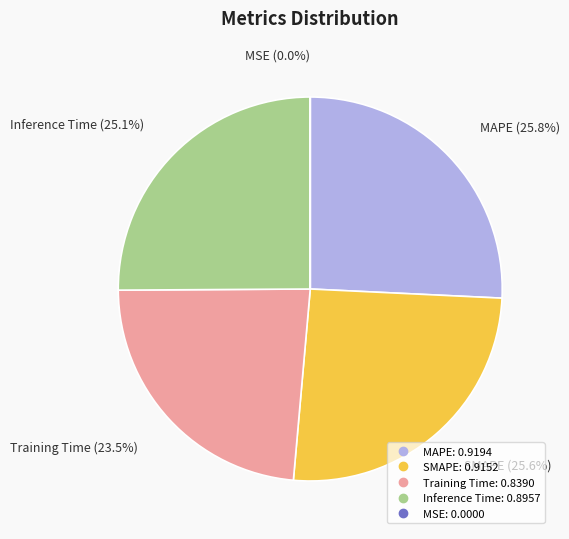

Is the sum of SMAPE and MAPE greater than half?

Yes